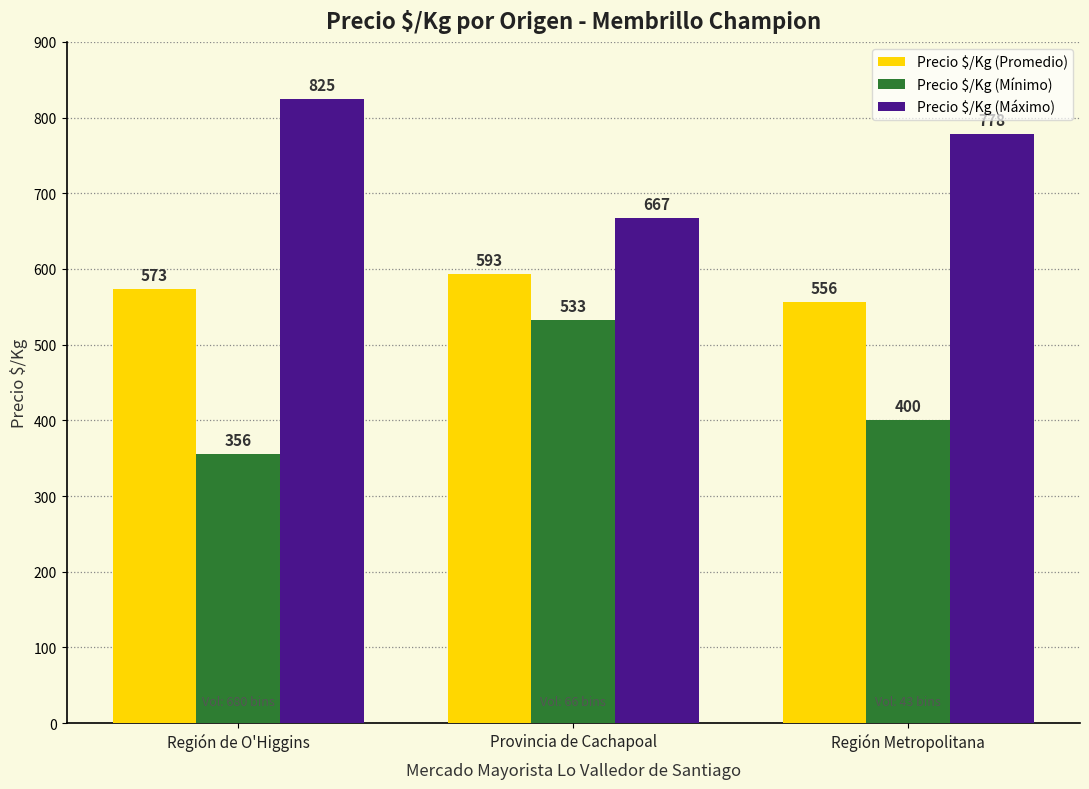

What is the value of the Precio $/Kg (Máximo) bar at the 3rd from the left?

778